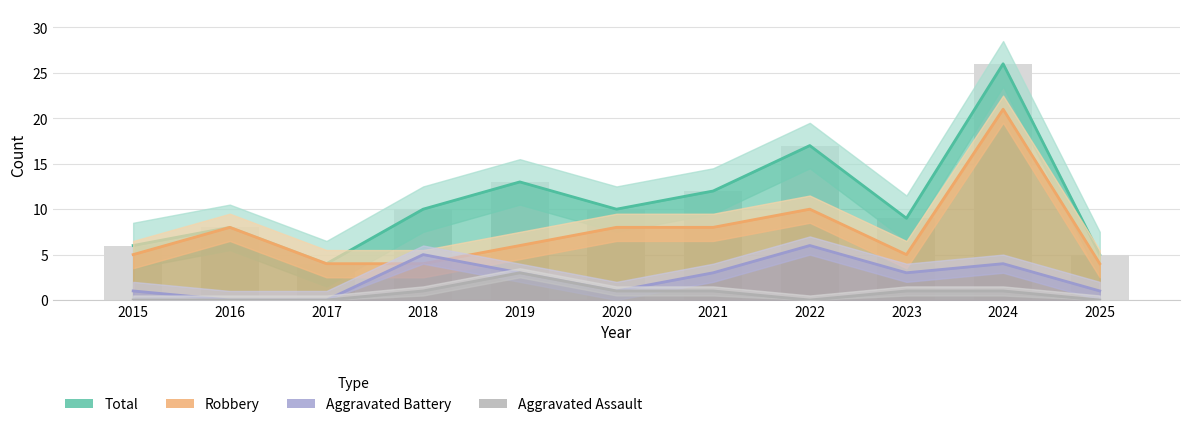

At which label does Robbery first exceed 6?

2016